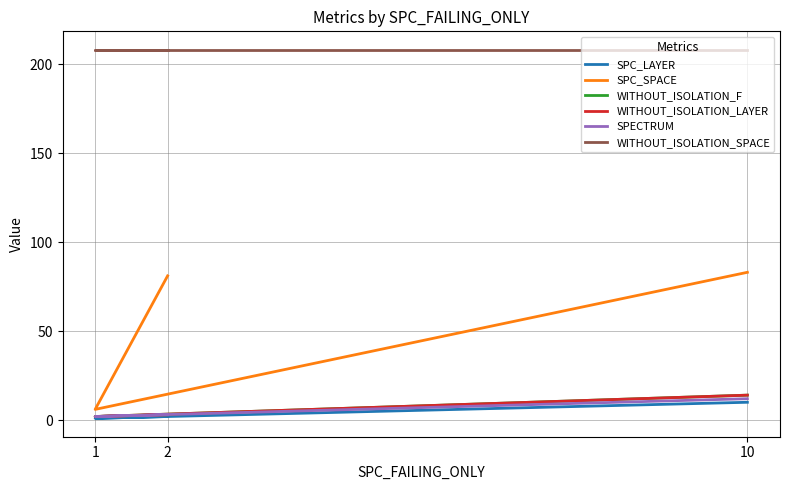

Reading left to right, what are all the values shown in this chart?

SPC_LAYER: 2	1	10
SPC_SPACE: 81	6	83
WITHOUT_ISOLATION_F: 3	2	14
WITHOUT_ISOLATION_LAYER: 3	2	14
SPECTRUM: 3	2	12
WITHOUT_ISOLATION_SPACE: 208	208	208